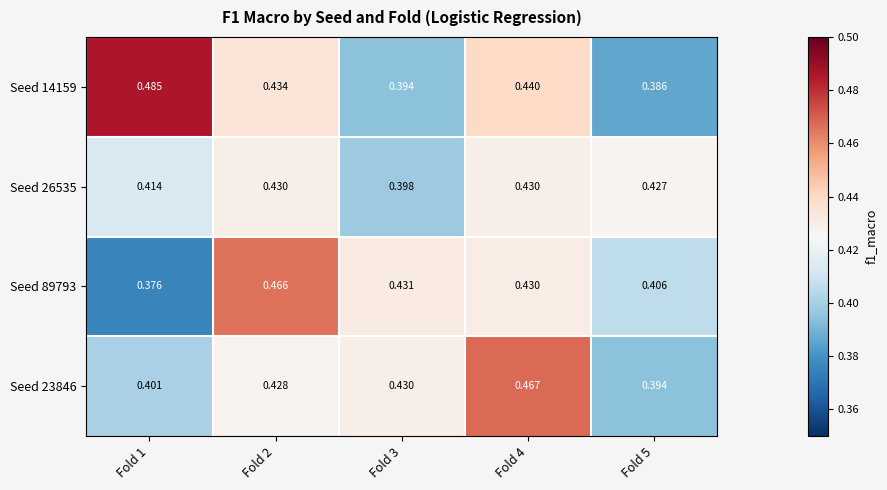

Which series has the largest range (max minus min)?

Seed 14159